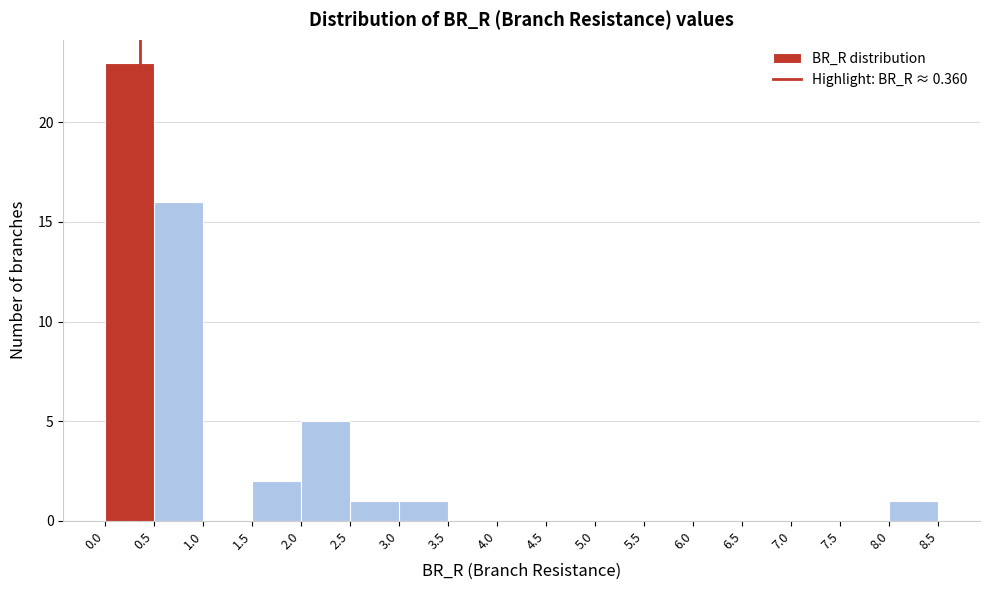

Reading left to right, transcribe this chart: for each bar, give the range it covers on the x-axis and its height. The values are not printed on the chart, so give them approximately, as read against the axis.

0.0 to 0.5: 23
0.5 to 1.0: 16
1.0 to 1.5: 0
1.5 to 2.0: 2
2.0 to 2.5: 5
2.5 to 3.0: 1
3.0 to 3.5: 1
3.5 to 4.0: 0
4.0 to 4.5: 0
4.5 to 5.0: 0
5.0 to 5.5: 0
5.5 to 6.0: 0
6.0 to 6.5: 0
6.5 to 7.0: 0
7.0 to 7.5: 0
7.5 to 8.0: 0
8.0 to 8.5: 1